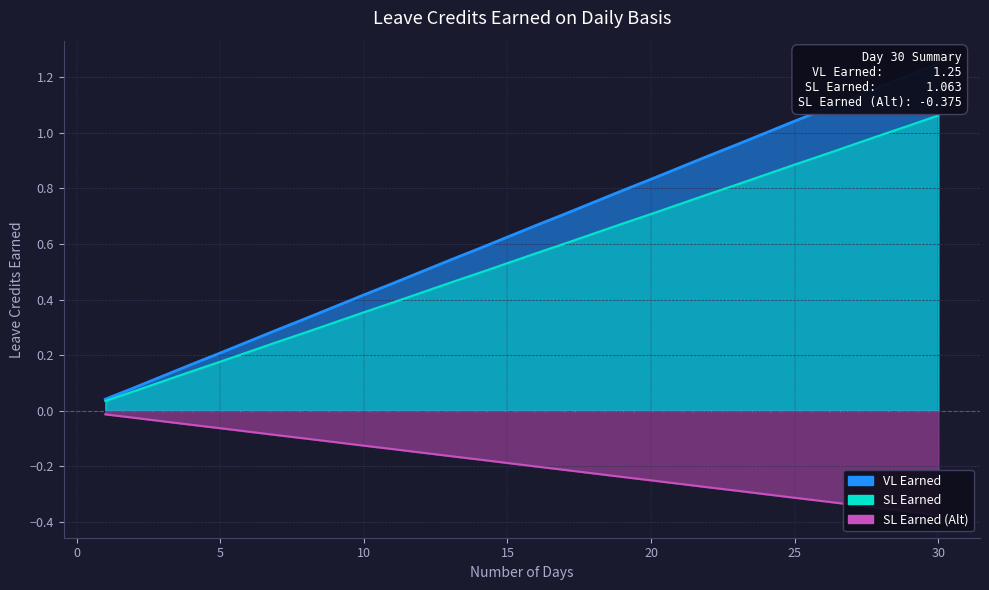

What are all the series names shown in the legend?

VL Earned, SL Earned, SL Earned (Alt)